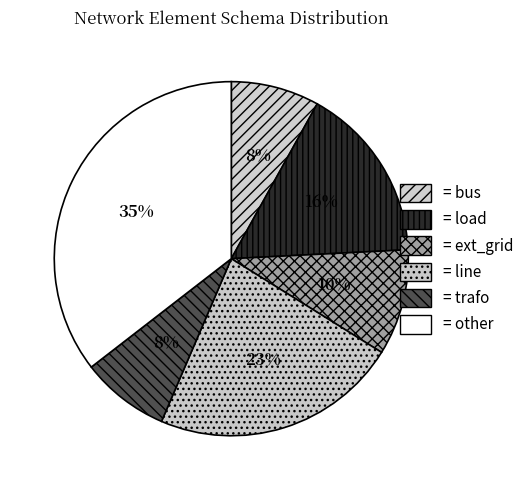

Which category has the biggest portion of the pie?

other